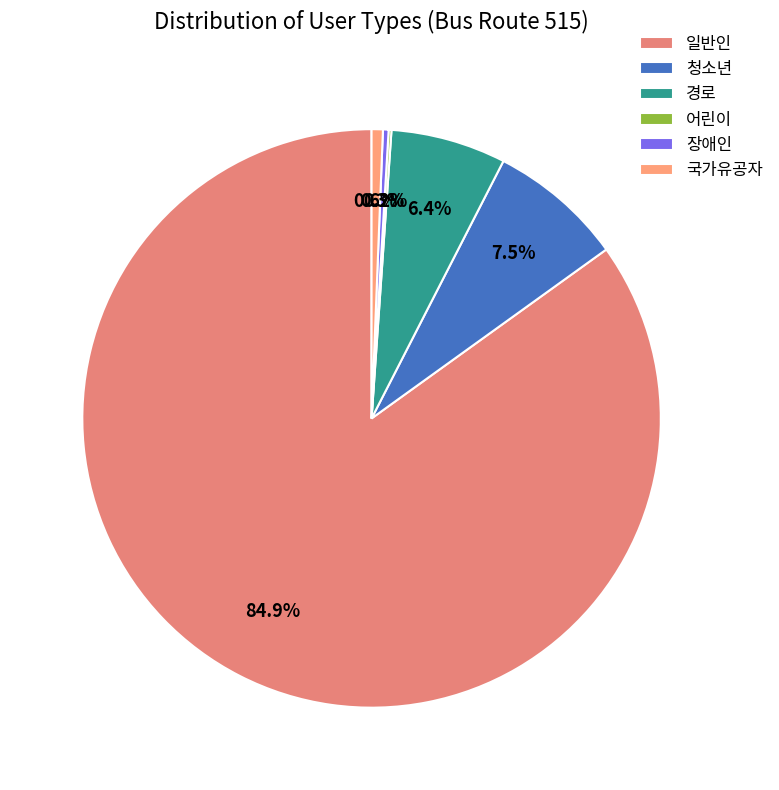

Is it true that 청소년 is 8% of the pie?

True